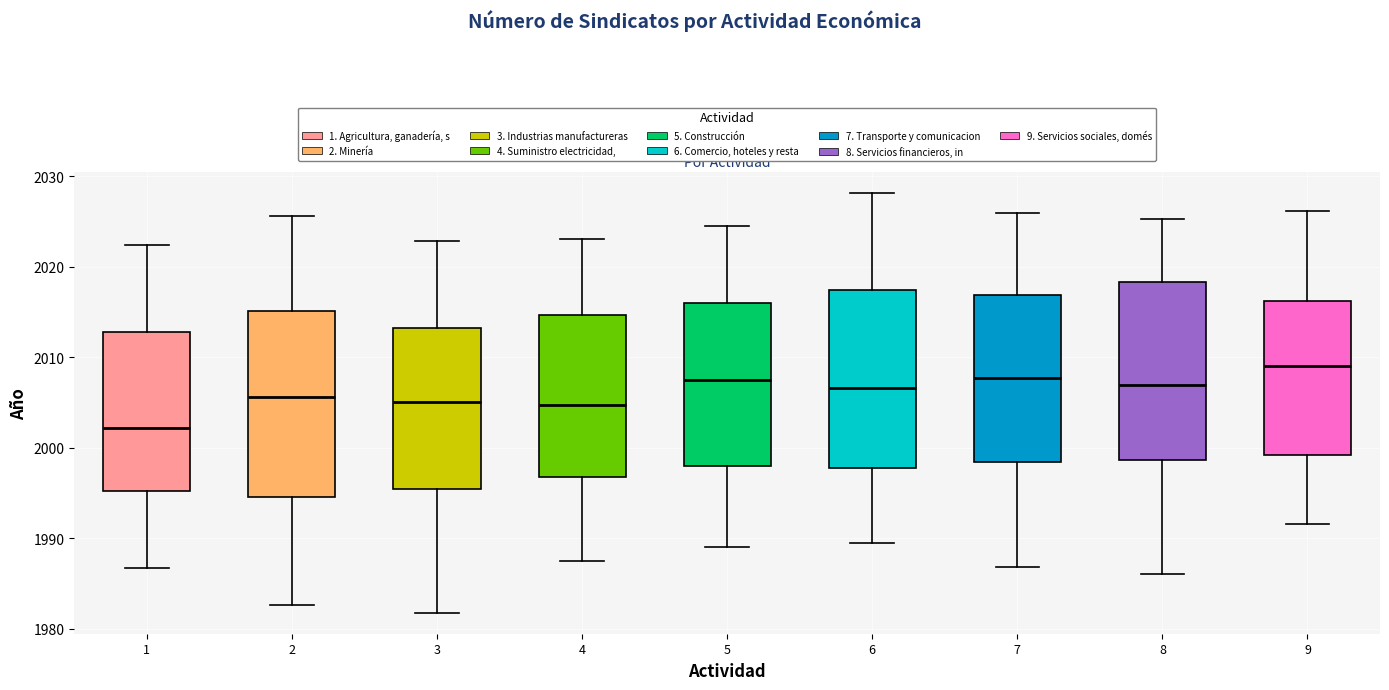

Reading left to right, read every box against the y-axis: the position of its median line, the range the box covers, and the ends of its whiskers. The values are not printed on the chart, so give them approximately, as read against the axis.

1: median 2002, box 1995 to 2013, whiskers 1987 to 2022
2: median 2006, box 1995 to 2015, whiskers 1983 to 2026
3: median 2005, box 1995 to 2013, whiskers 1982 to 2023
4: median 2005, box 1997 to 2015, whiskers 1987 to 2023
5: median 2007, box 1998 to 2016, whiskers 1989 to 2024
6: median 2007, box 1998 to 2017, whiskers 1989 to 2028
7: median 2008, box 1998 to 2017, whiskers 1987 to 2026
8: median 2007, box 1999 to 2018, whiskers 1986 to 2025
9: median 2009, box 1999 to 2016, whiskers 1992 to 2026